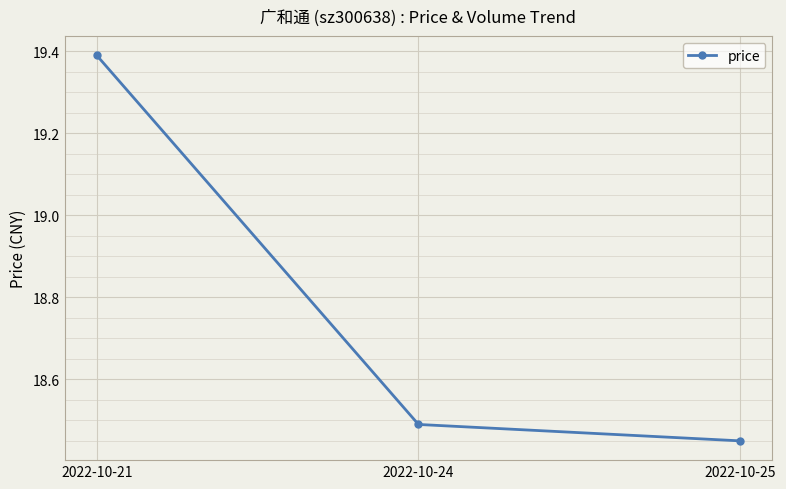

What is the maximum value shown in the chart?

19.4